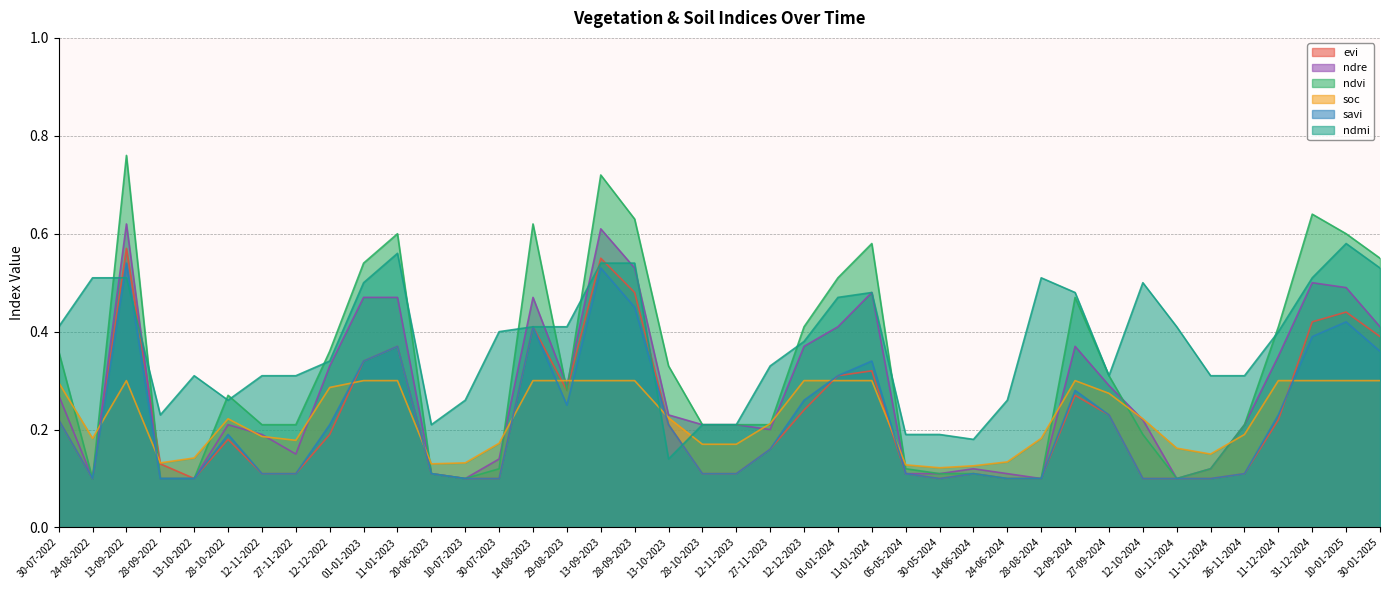

At which label is evi closest to 0?

24-08-2022